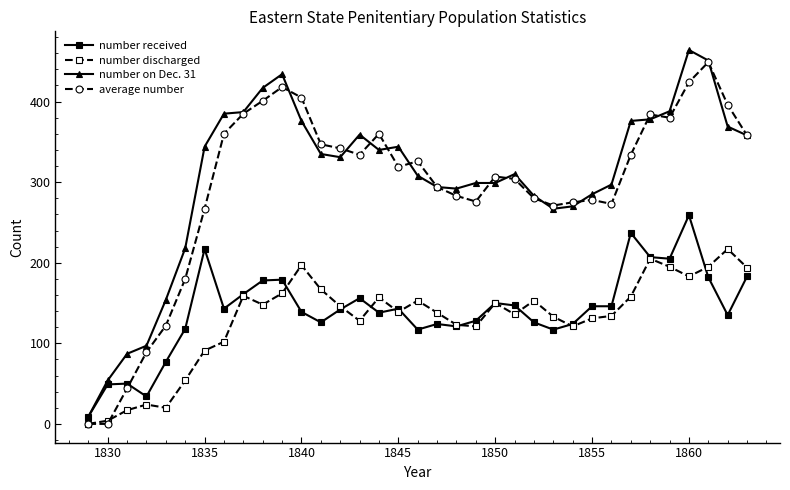

True or false: number on Dec. 31 has more than 1 points higher than both neighbors.

True